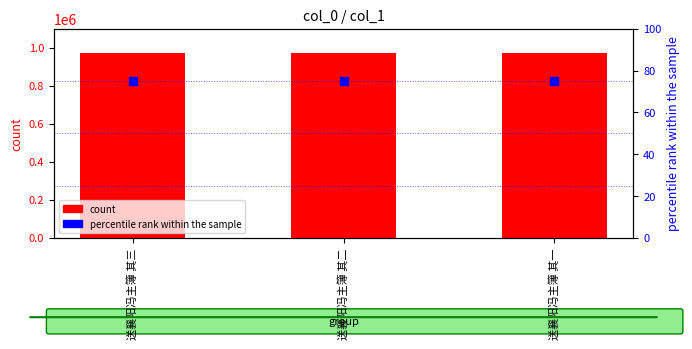

Which series contains the highest Y value?

count